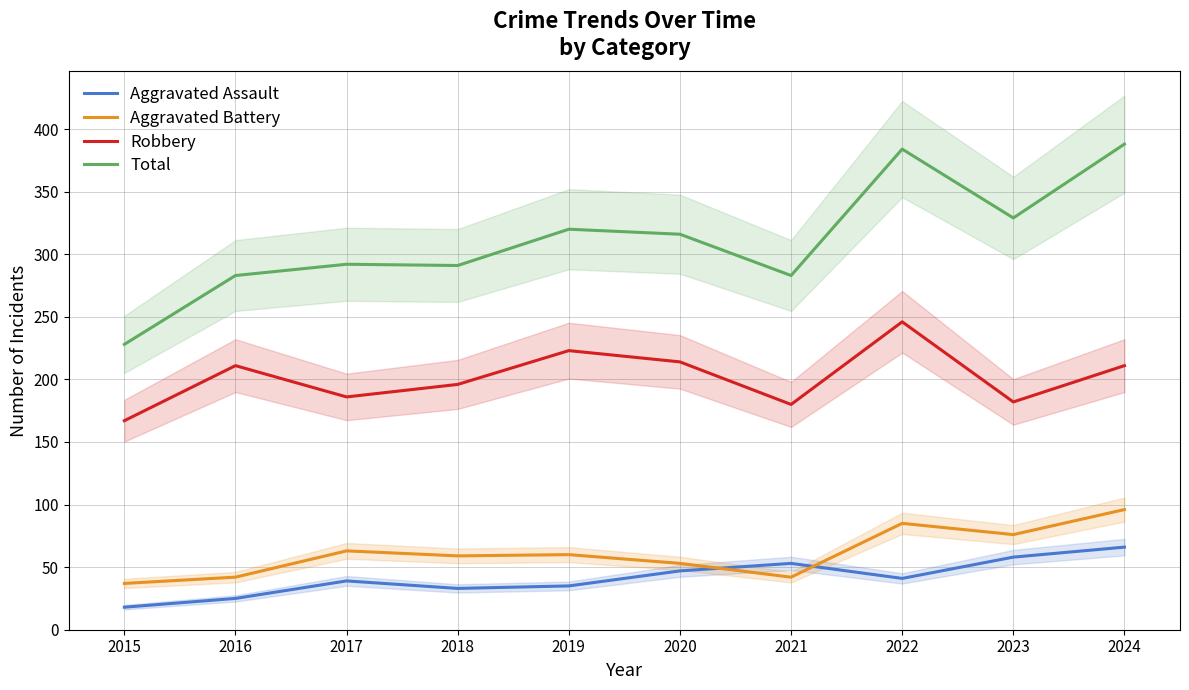

In Aggravated Battery, how many points are lower than both neighbors (excluding endpoints)?

3